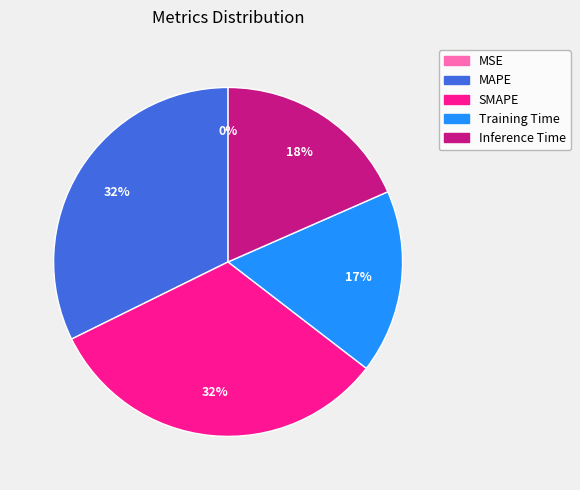

True or false: Training Time accounts for 17% of the total.

True